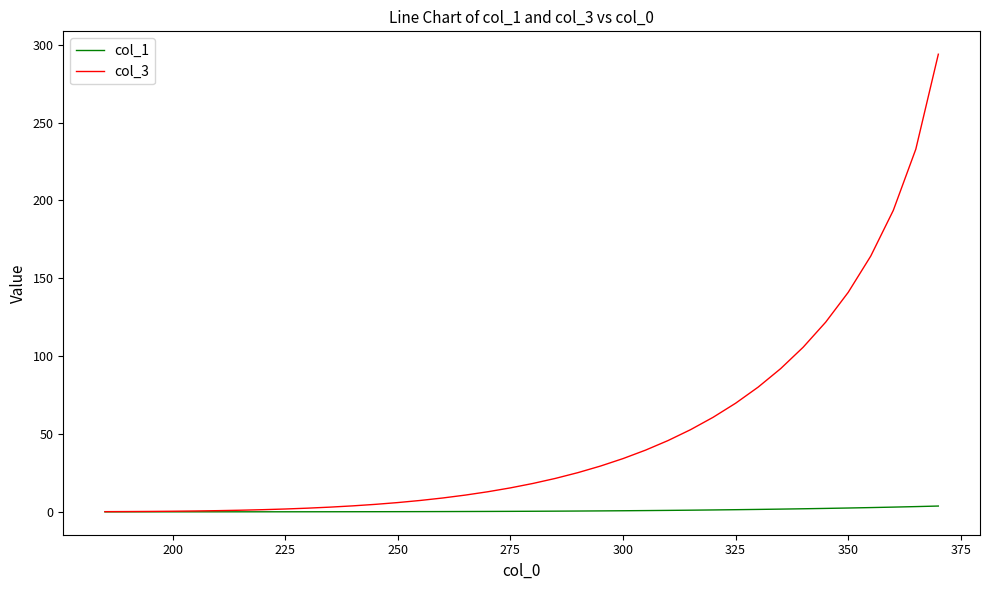

Rank the series by their maximum value, from lowest to highest.

col_1, col_3